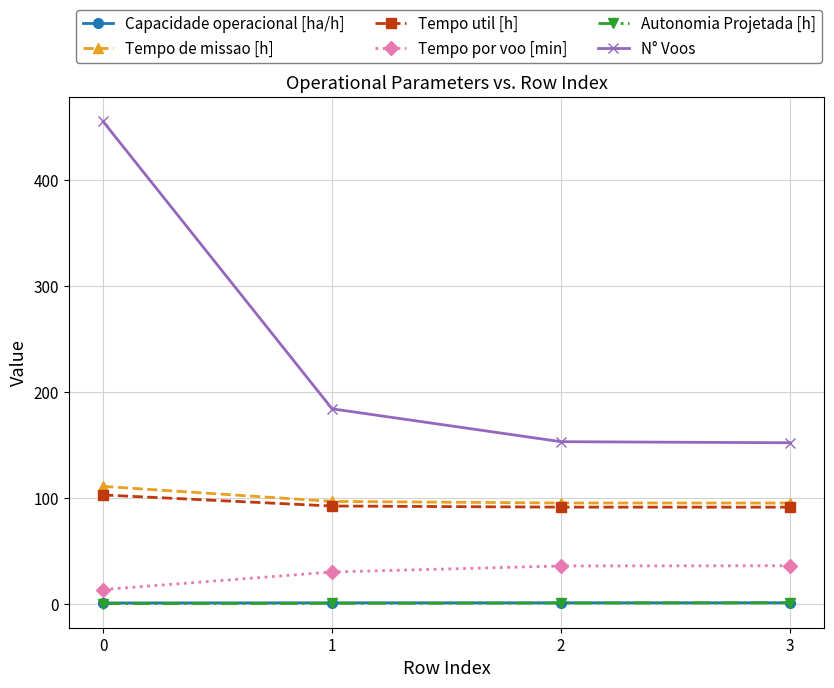

True or false: Tempo de missao [h] has more than 1 points higher than both neighbors.

False